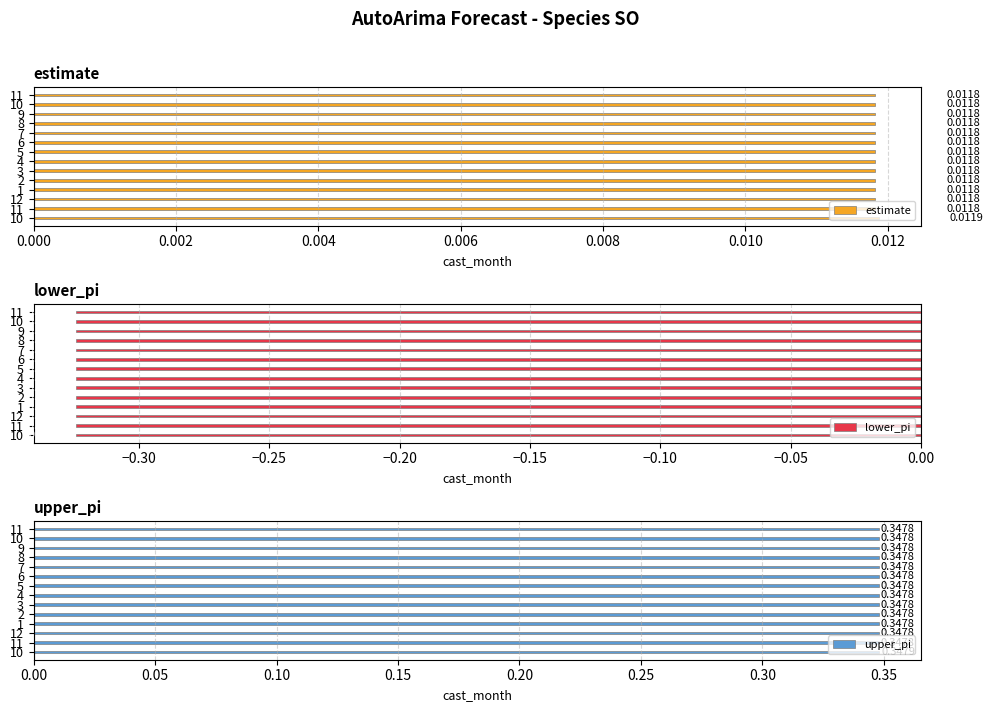

Which series has the widest spread of values?

lower_pi